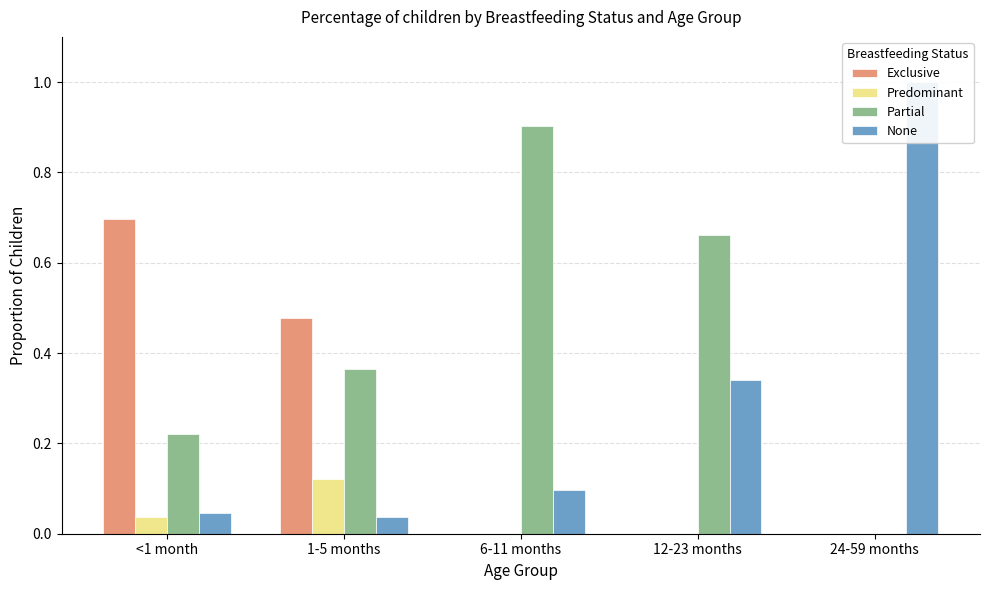

What is the label of the 3rd bar from the left?

6-11 months